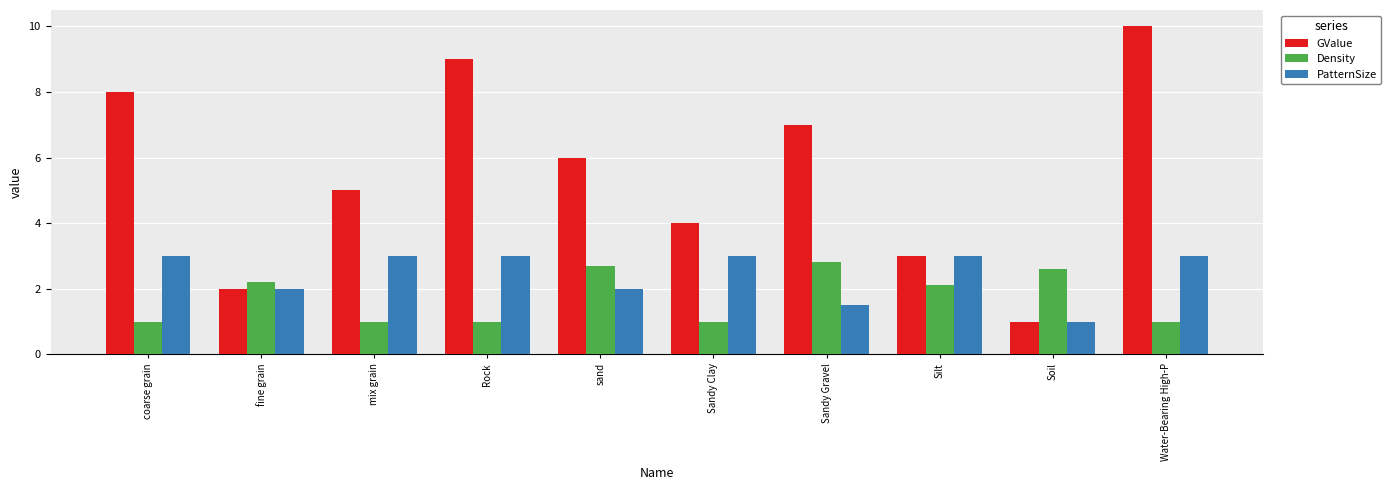

What is the average value of the PatternSize series?

2.5